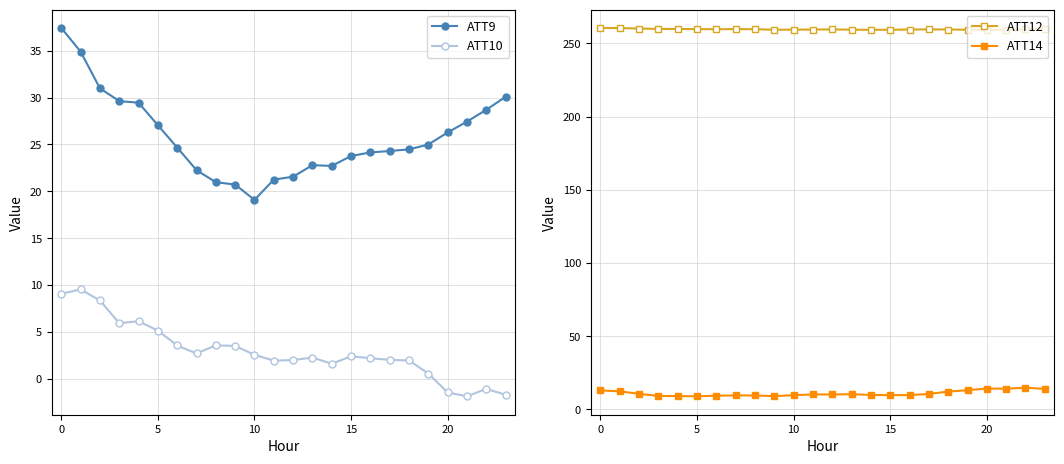

What is the minimum value for ATT9?

19.1